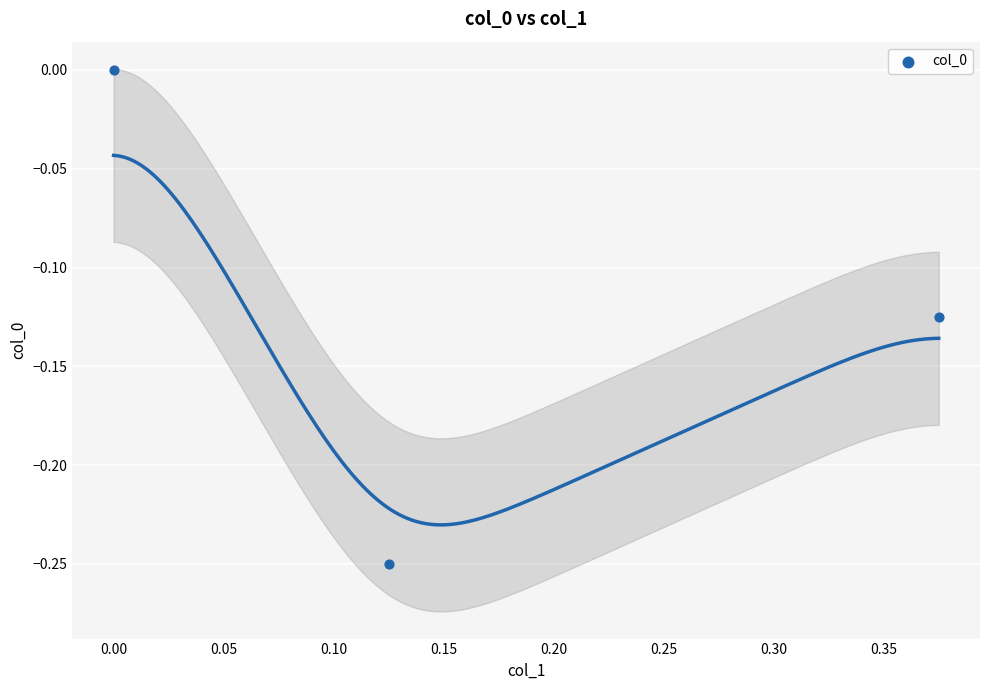

What is the range of X values (max minus min)?

0.4